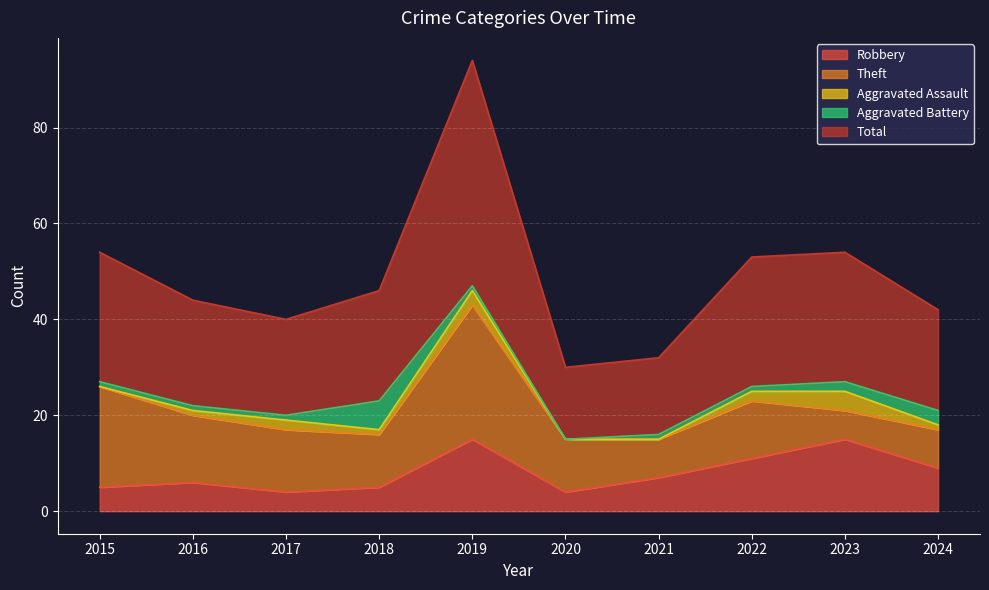

True or false: Theft has a value of 6 at 2020.

False